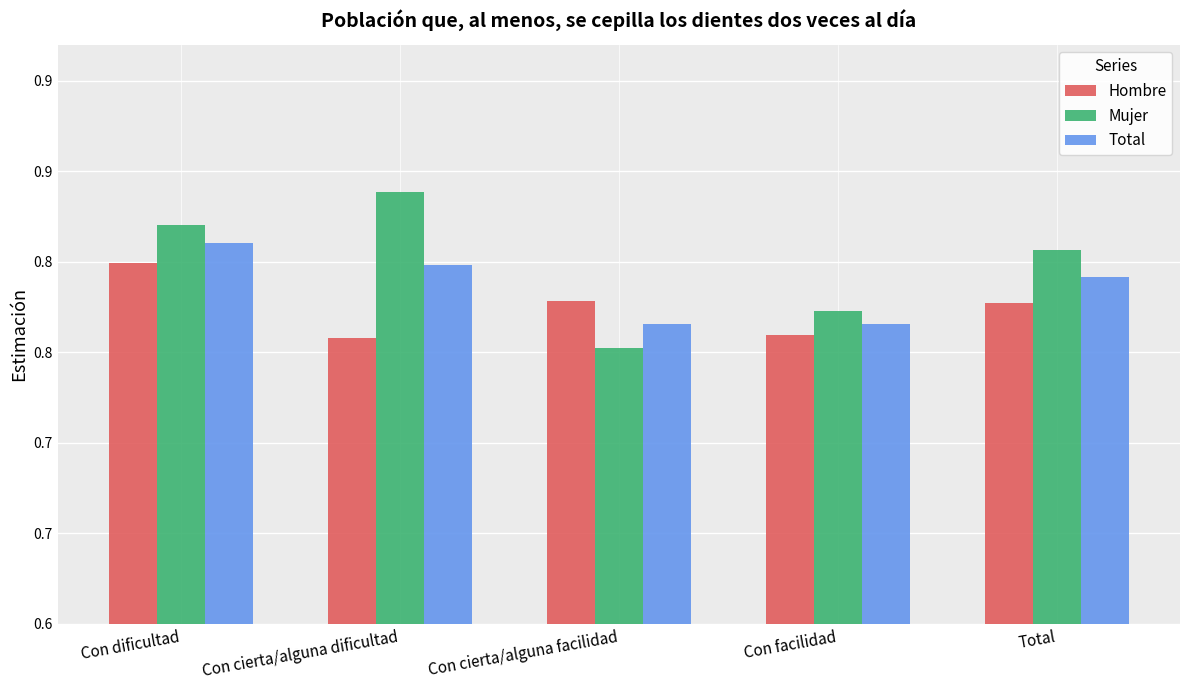

Rank the series by their average value, from lowest to highest.

Hombre, Total, Mujer